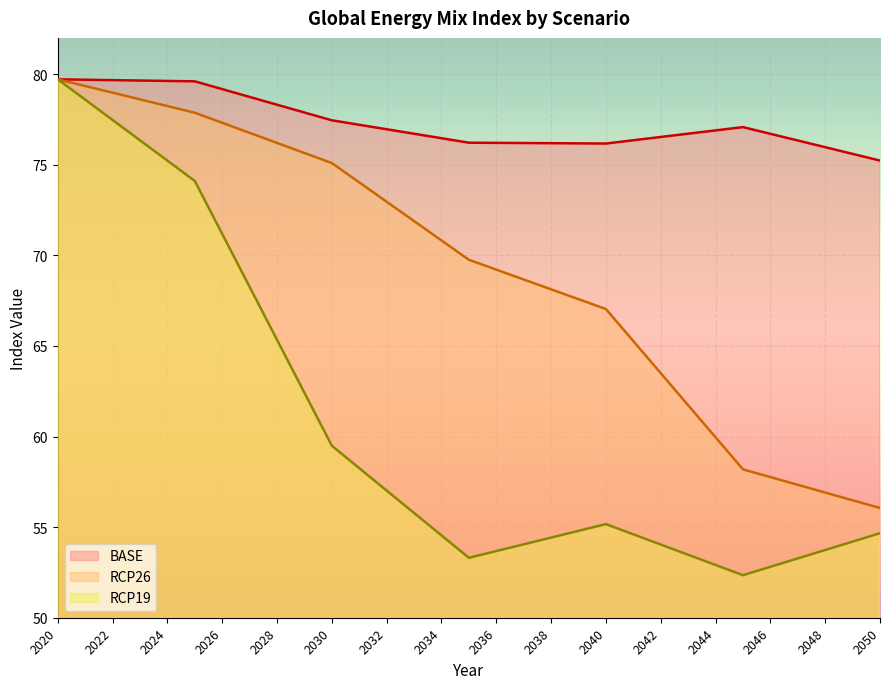

What is the maximum value for RCP19?

79.7